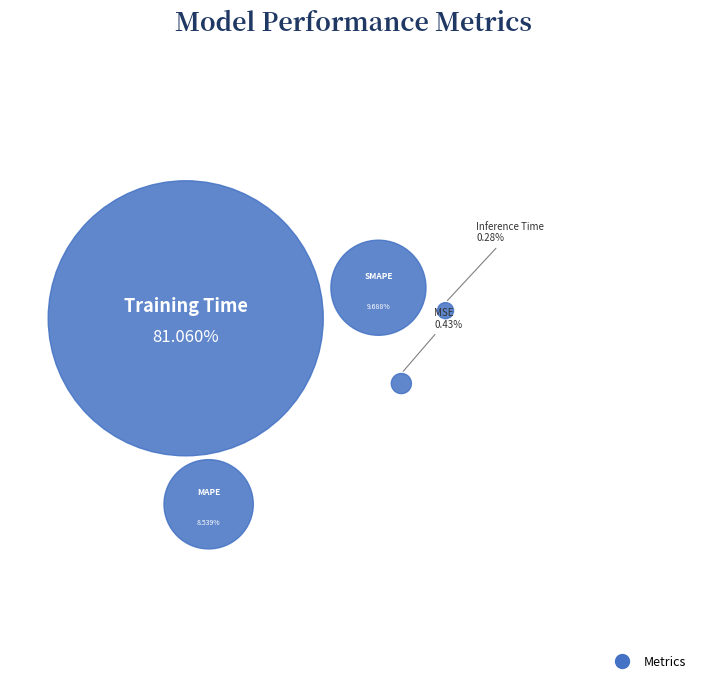

What is the total percentage of Inference Time and MSE?

0.7%